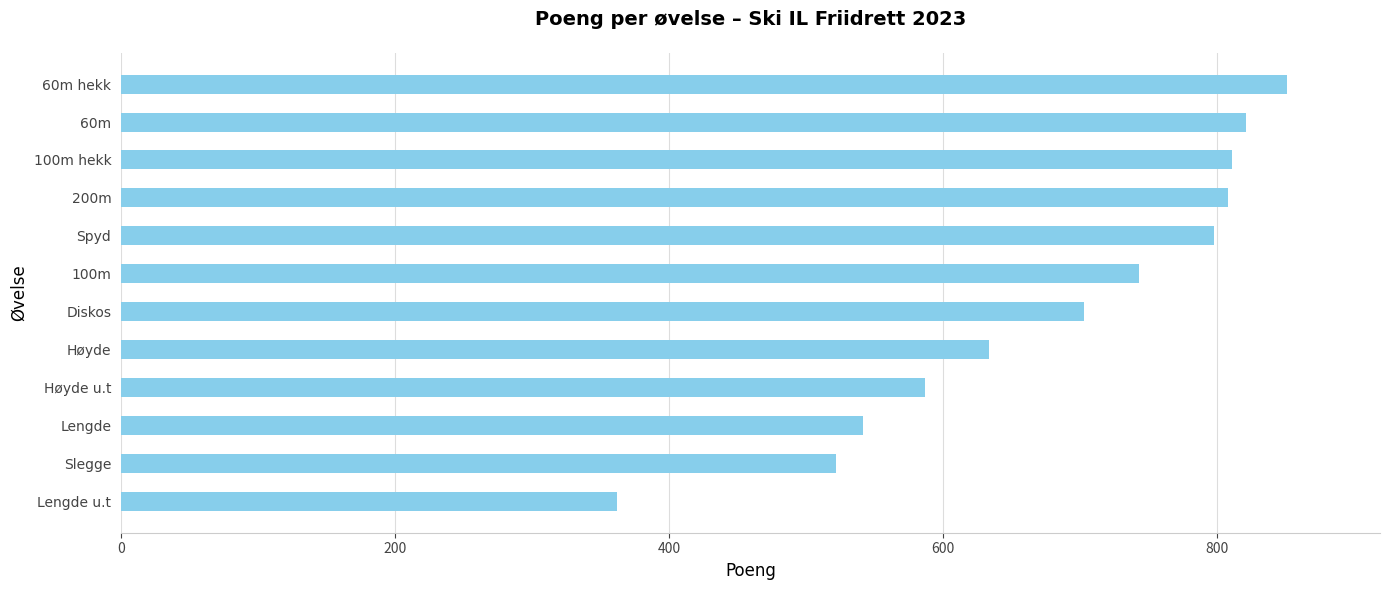

Does the chart contain any negative values?

No